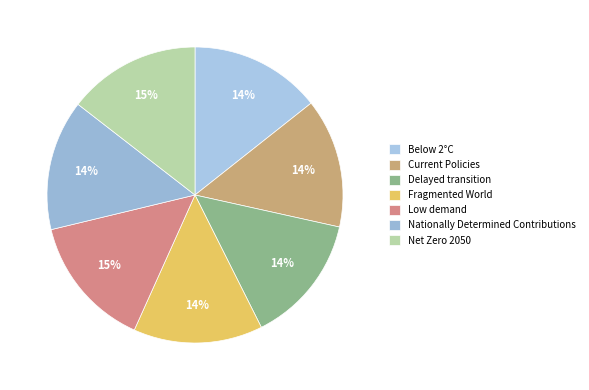

What is the smallest slice in the pie chart?

Fragmented World